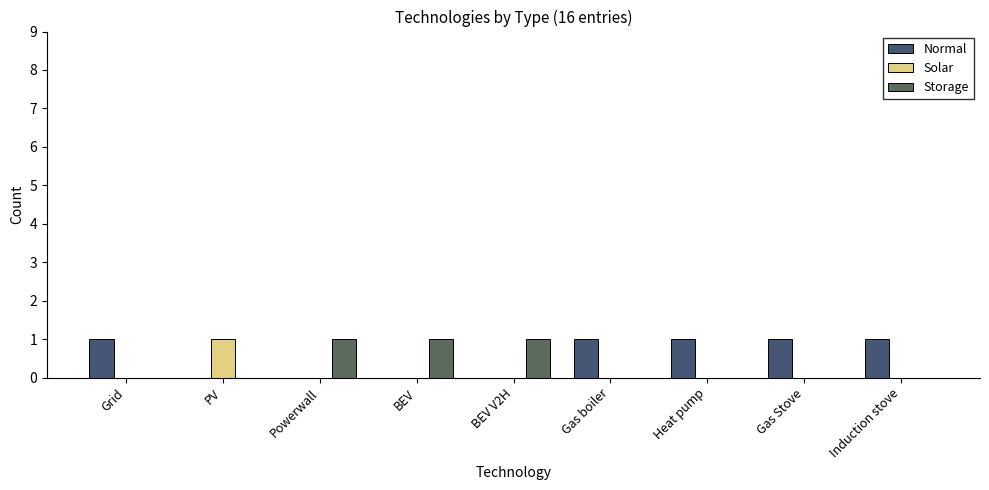

Is the value of Solar at BEV greater than the value of Storage at Powerwall?

No